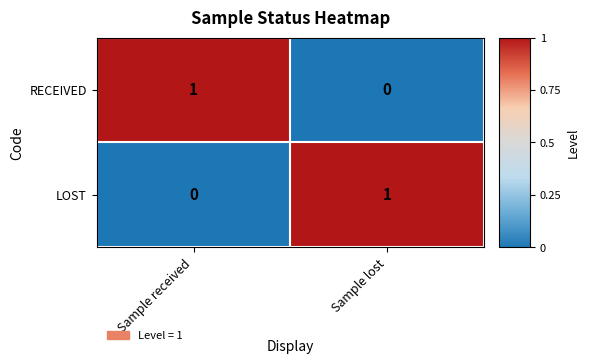

Is the value of LOST at Sample received greater than the value of RECEIVED at Sample received?

No